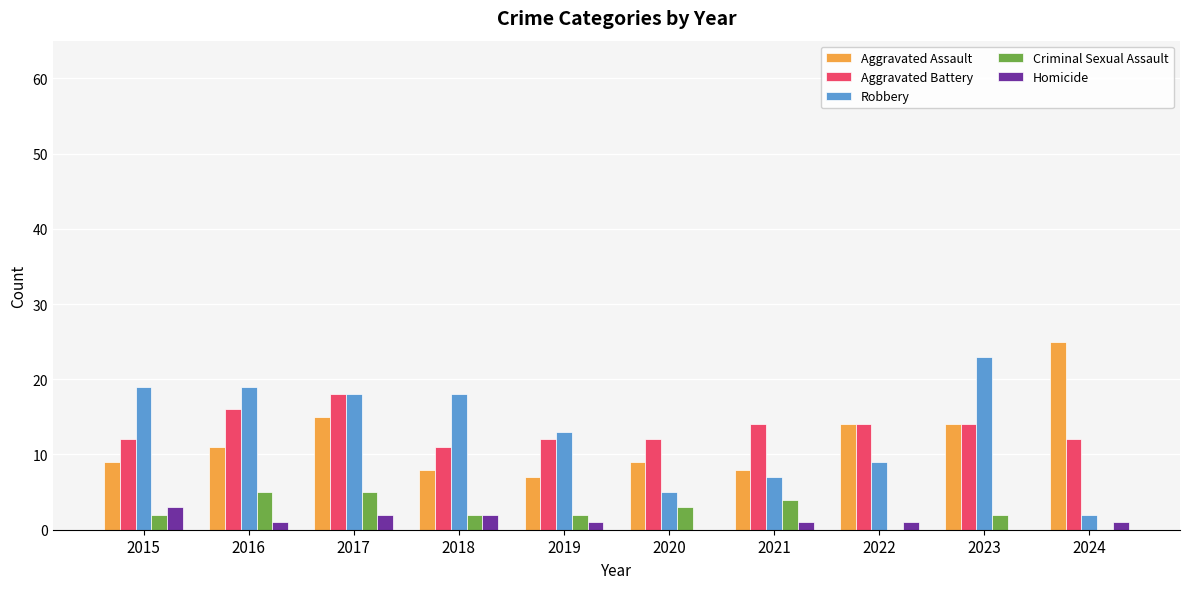

What is the approximate value of Aggravated Assault at 2018, to the nearest 10?

10